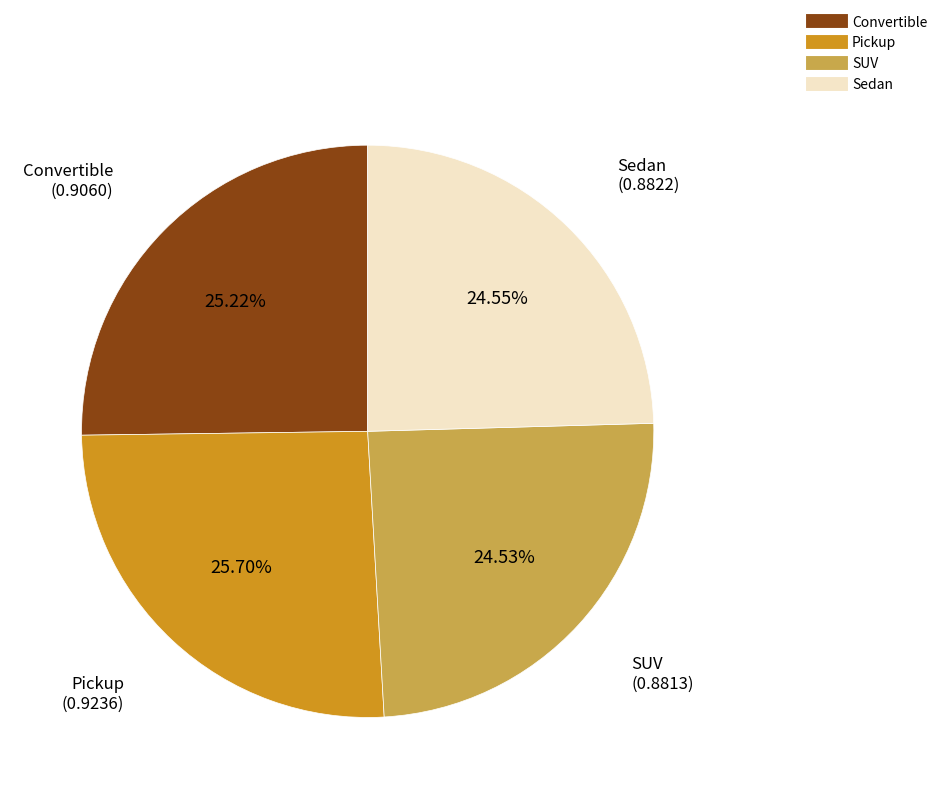

To the nearest percent, what is the difference between the largest and smallest slice percentages?

1%